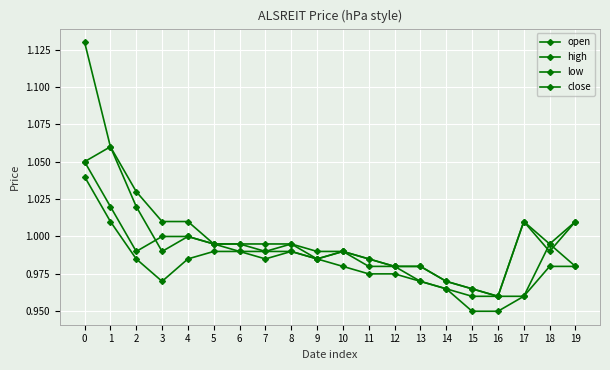

True or false: low and open cross at least once.

False